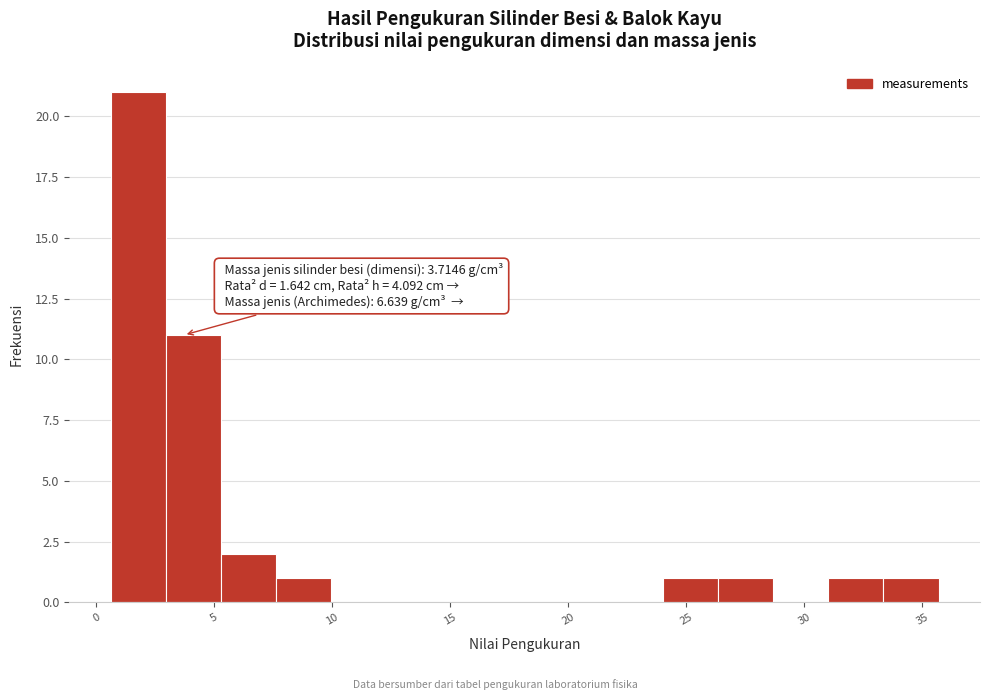

Which range on the x-axis has the tallest bar?

0.5 to 3.0